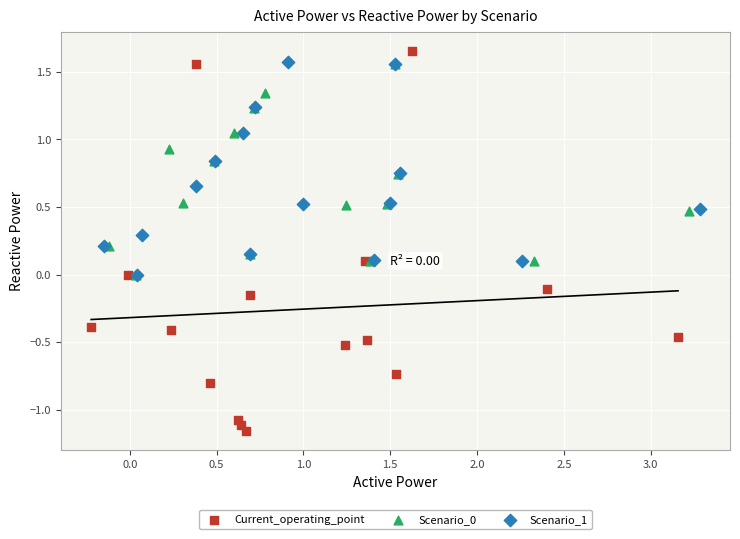

Which series has the widest spread of Y values?

Current_operating_point